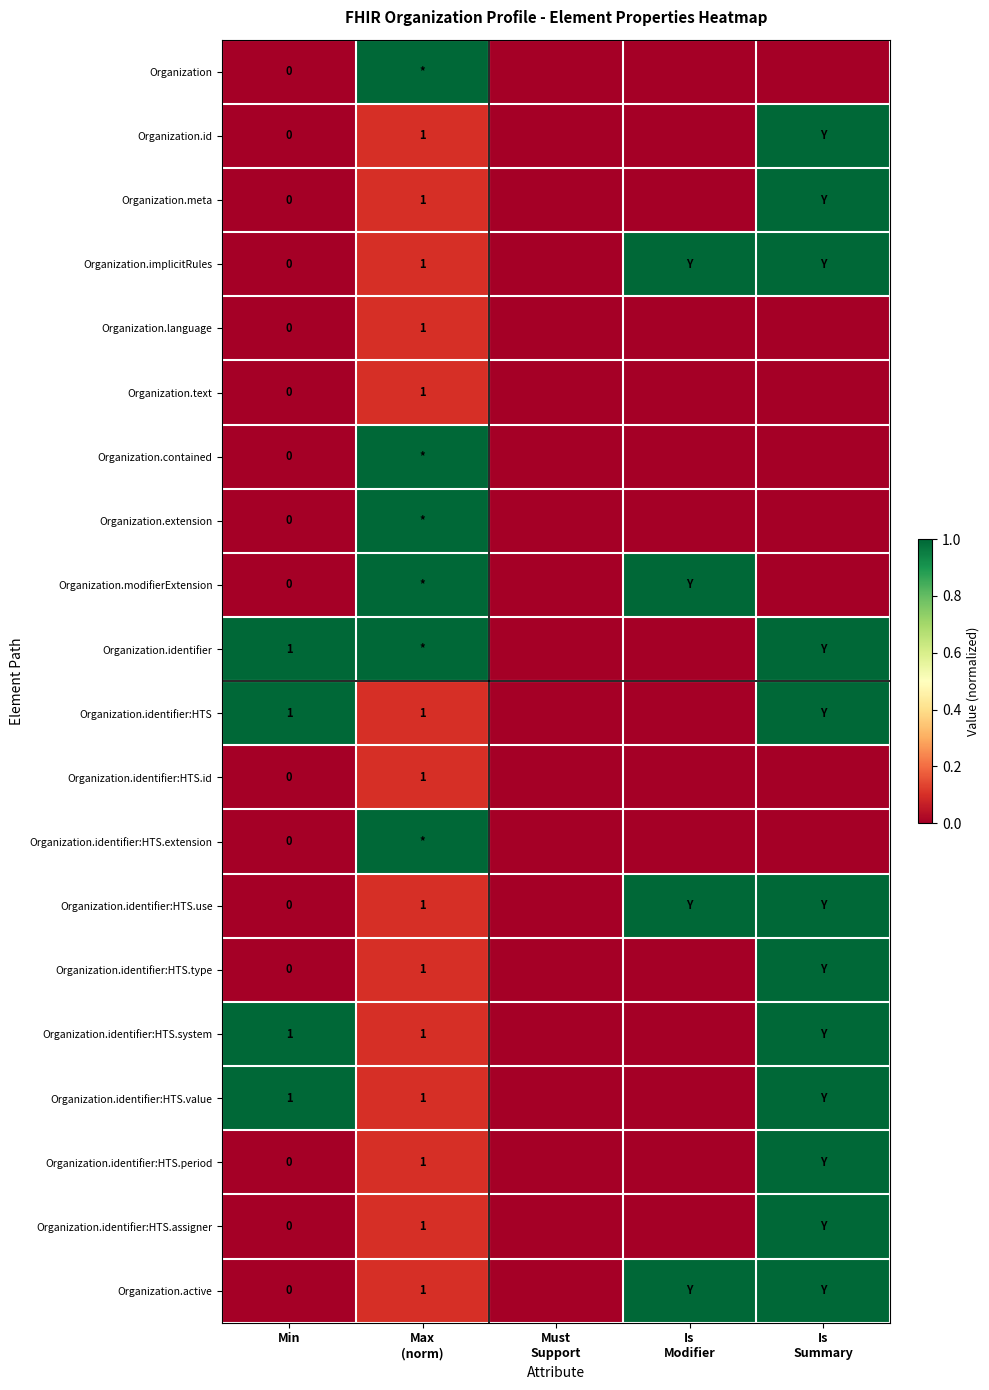

What is the average value of the Organization series?

0.2